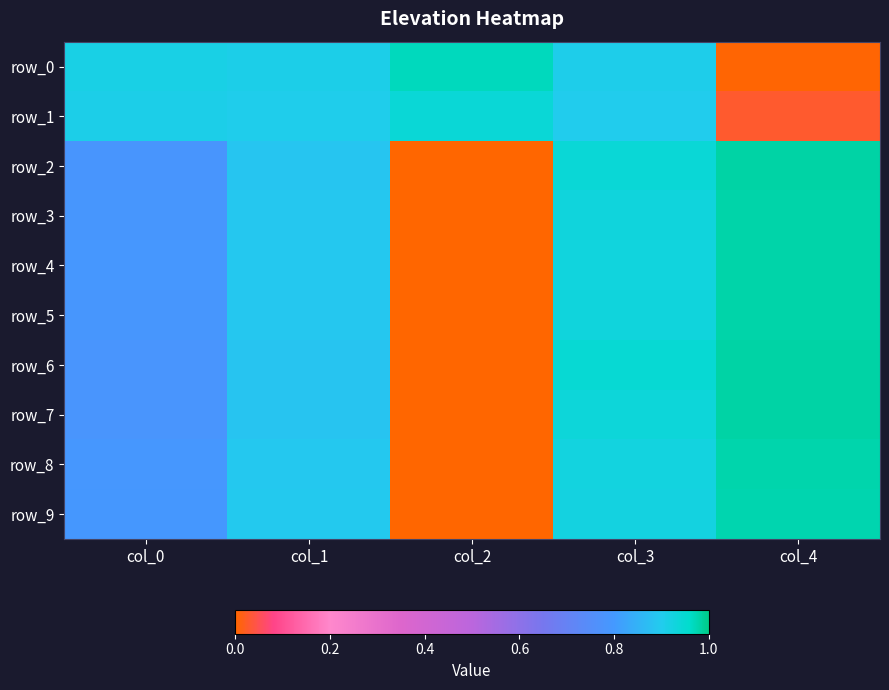

Rank the categories by row_9 value from highest to lowest.

col_4, col_3, col_1, col_0, col_2